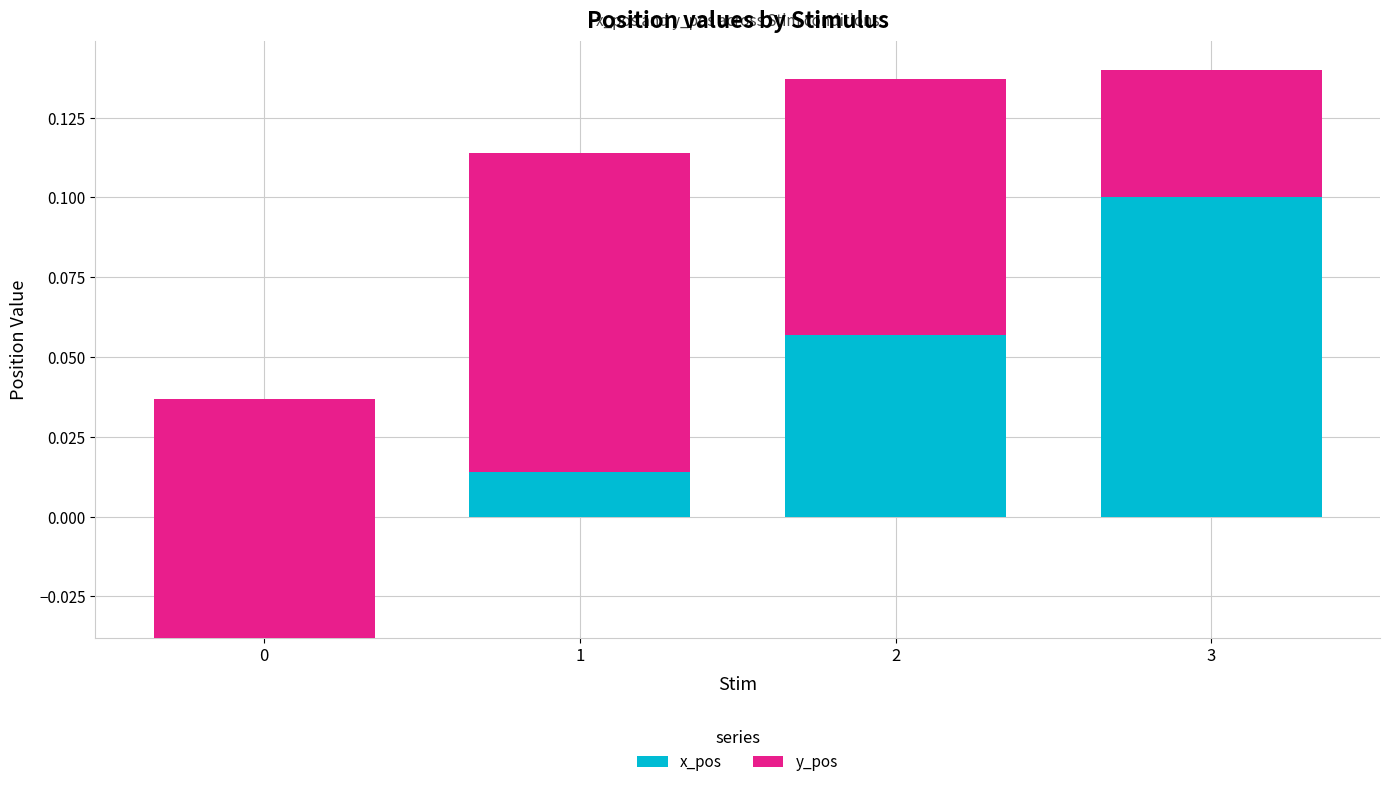

At 1, list the series in order from largest to smallest.

y_pos, x_pos